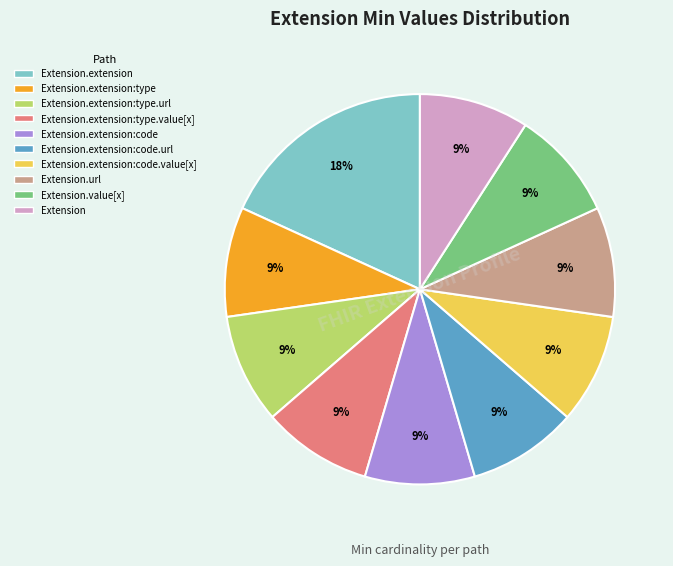

Combined, do Extension.extension:type and Extension.extension:type.value[x] account for over 50%?

No